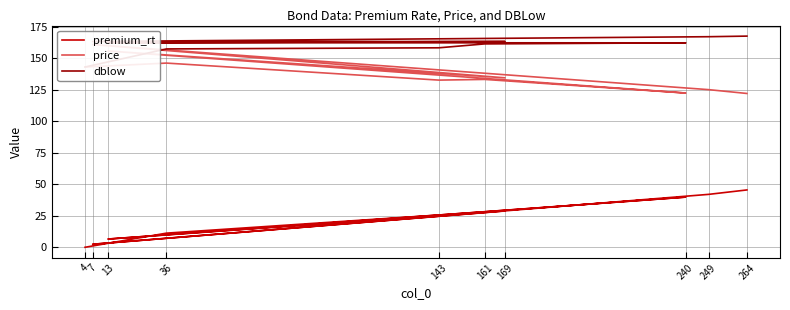

What is the total value across all series at 13?

324.4